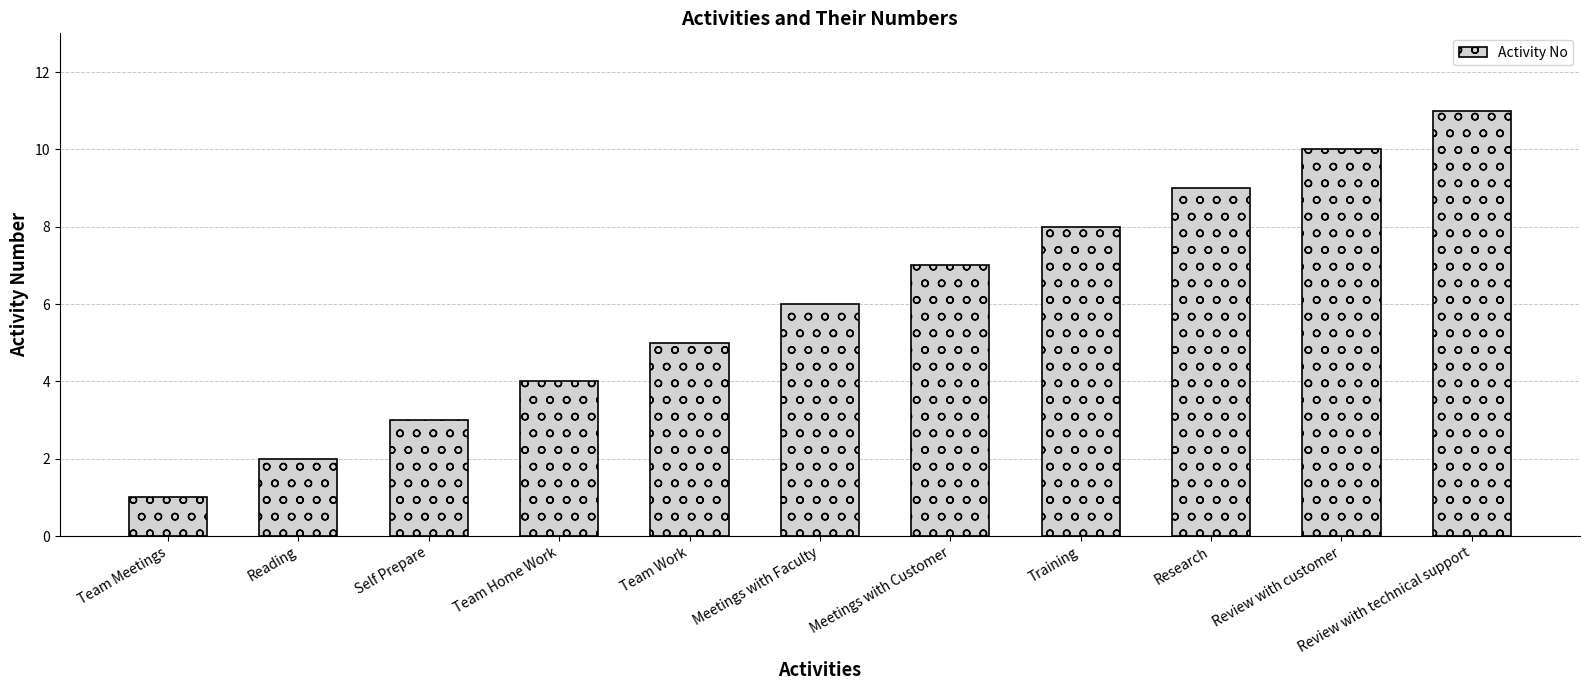

How many bars are there in total?

11